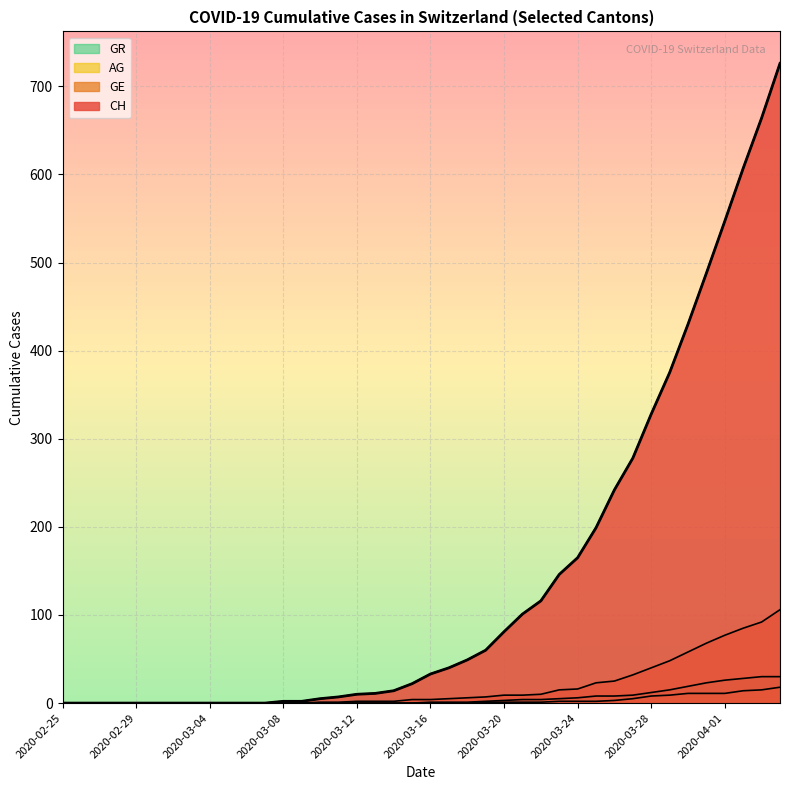

True or false: AG and GE intersect in this chart.

False